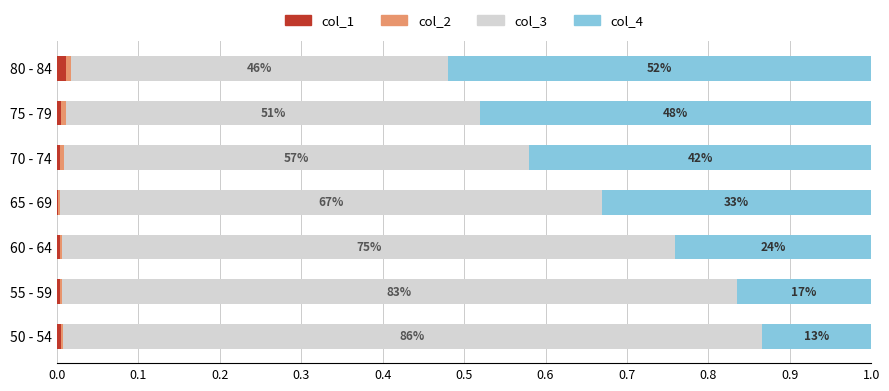

What is the value of the col_3 bar at the 5th from the left?

0.6